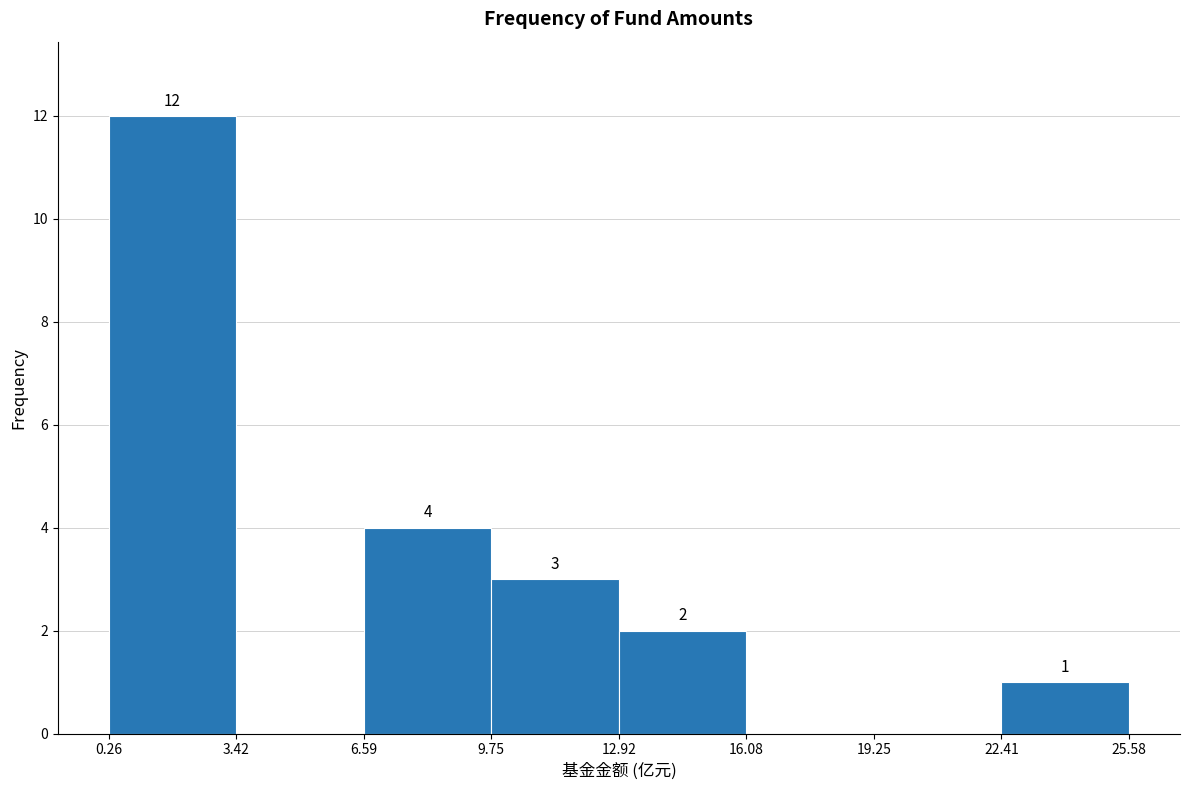

Which range on the x-axis has the tallest bar?

0.26 to 3.42